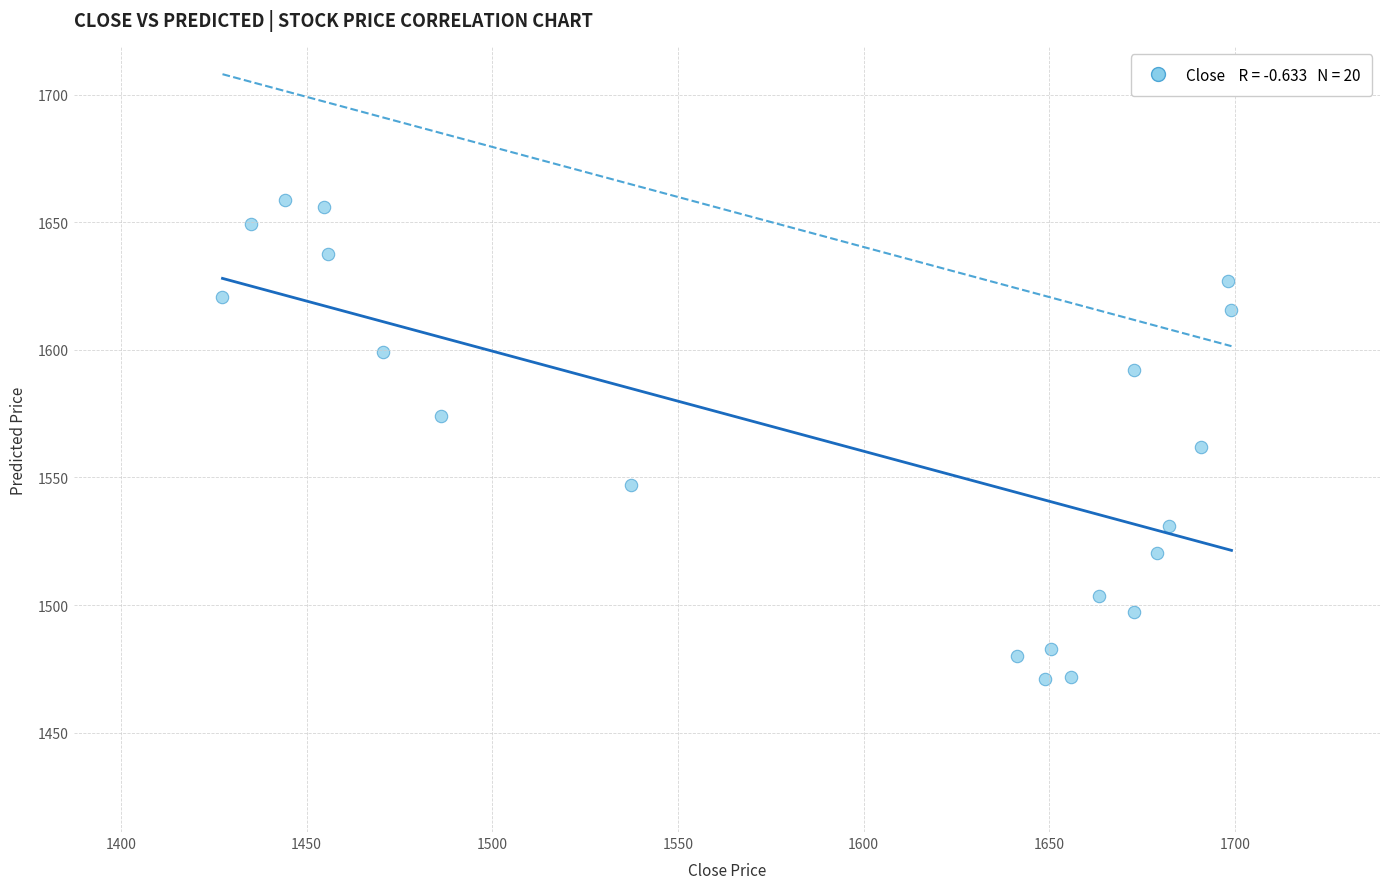

What is the range of Y values (max minus min)?

187.6